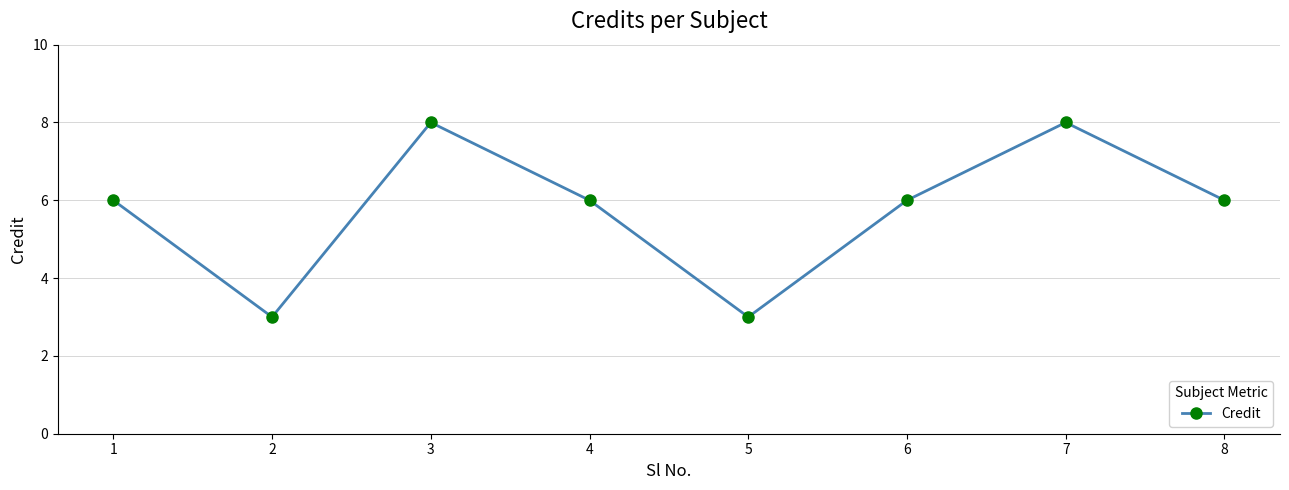

How many points are higher than both their immediate neighbors (excluding endpoints)?

2